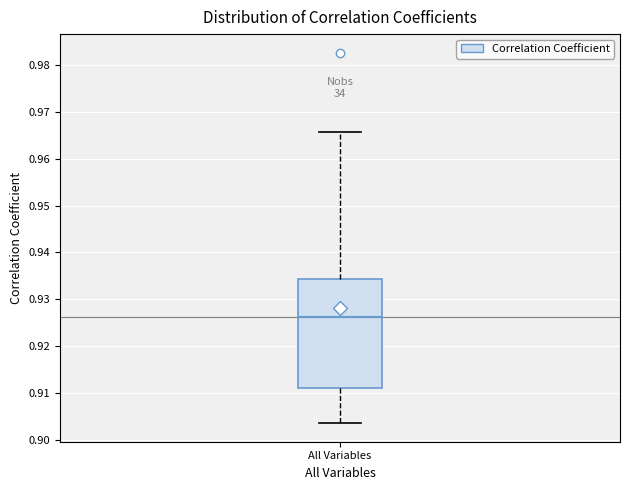

Read this box plot against the y-axis: the position of the median line, the range covered by the box, and the ends of both whiskers. The values are not printed on the chart, so give them approximately, as read against the axis.

median 0.926, box 0.911 to 0.934, whiskers 0.903 to 0.966